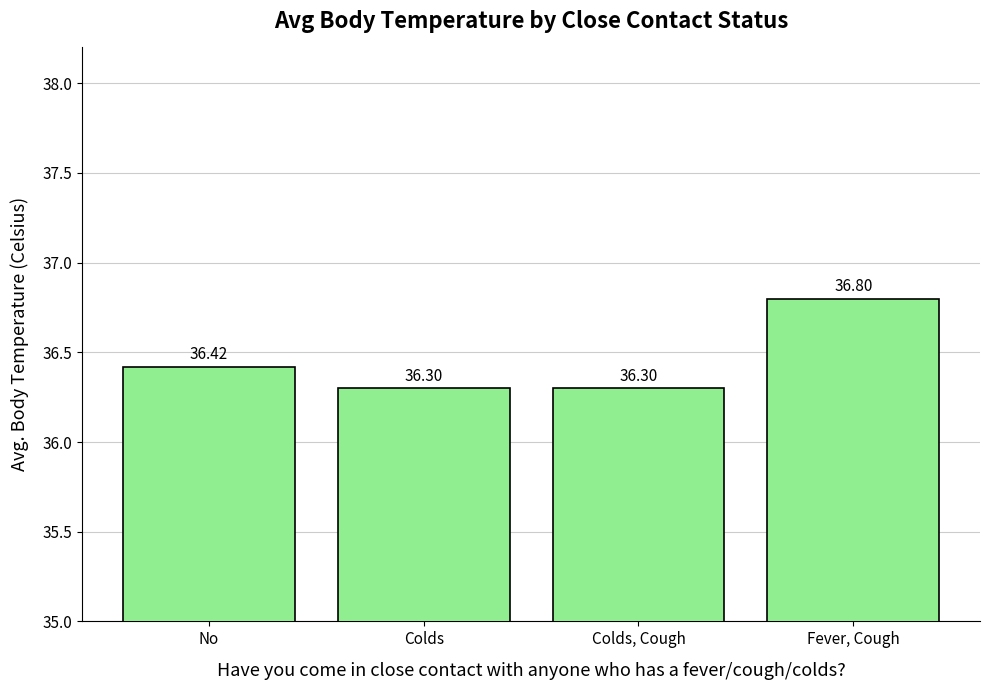

Which category has the highest value across all series?

Fever, Cough